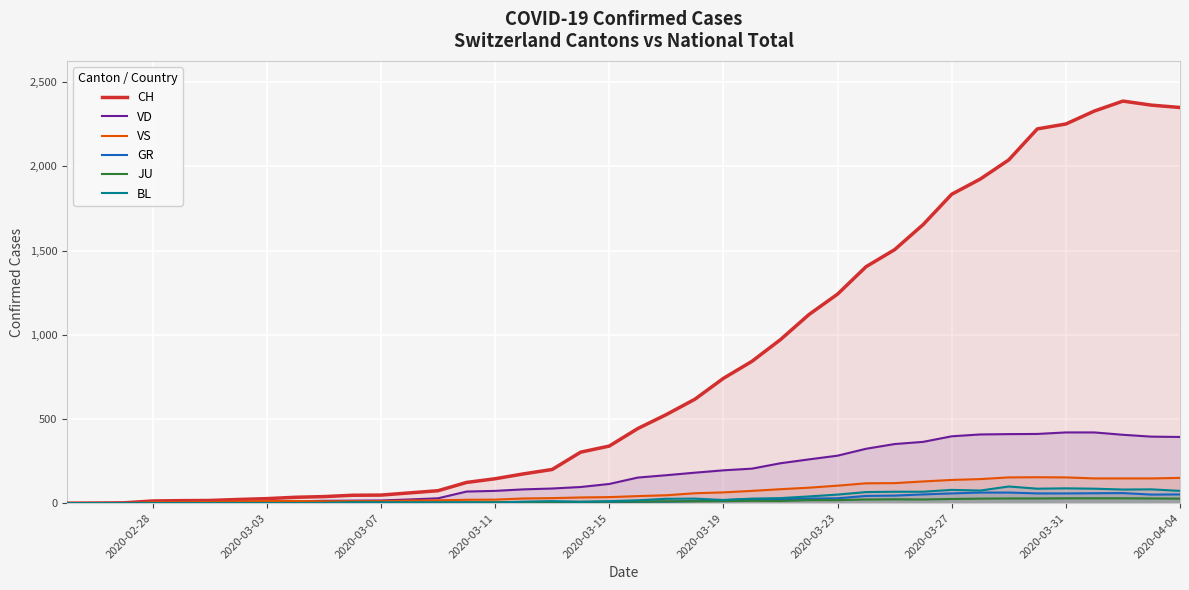

Which series has the largest range (max minus min)?

CH